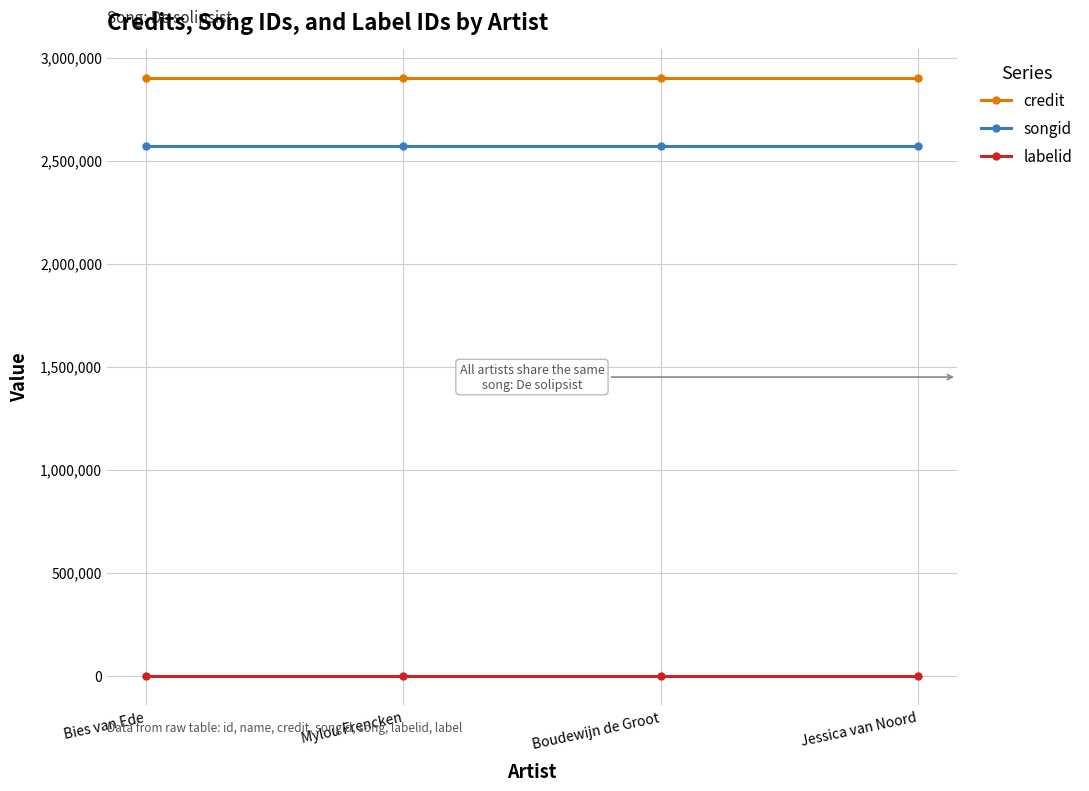

Which series has the largest total across all categories?

credit